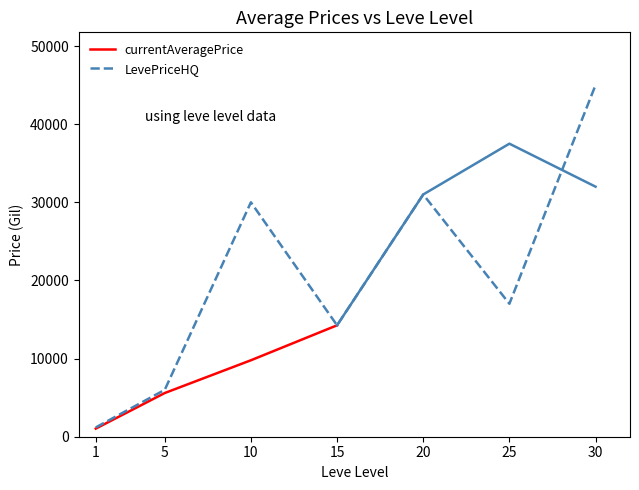

True or false: the data has more than 2 interior local peaks.

False